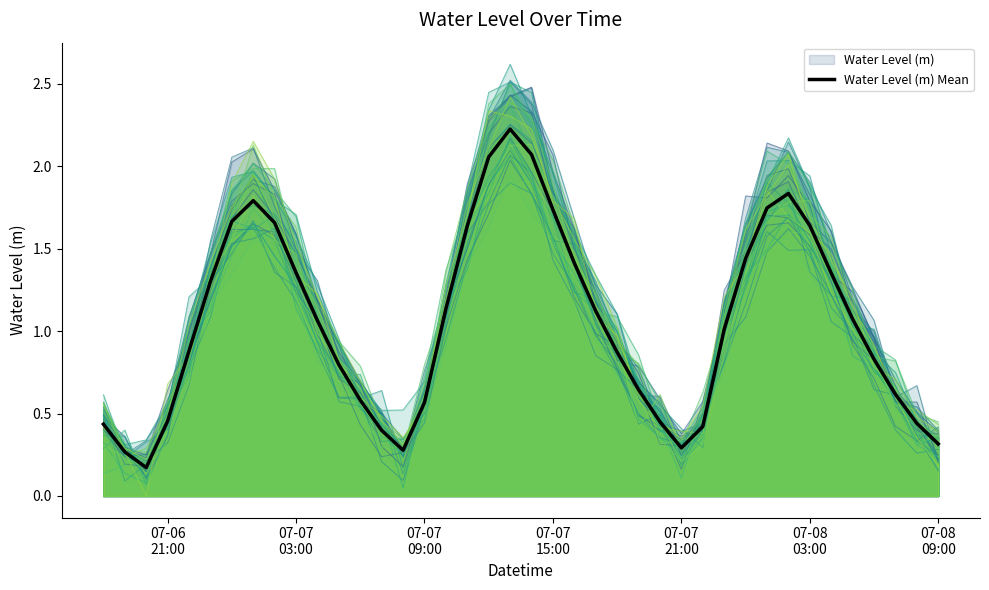

What is the maximum value for Water Level (m) Mean?

2.2